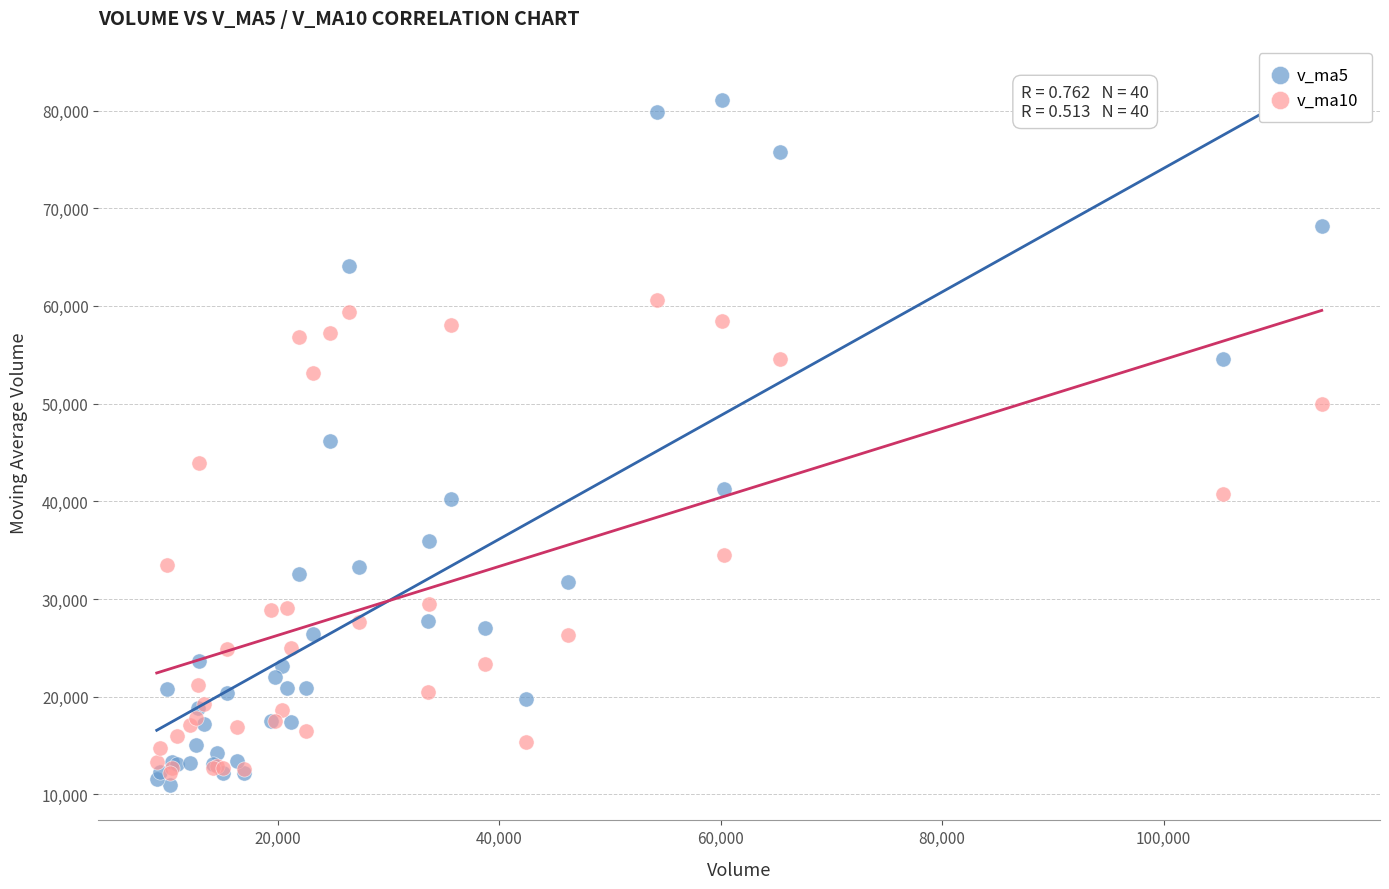

Which series reaches the minimum Y coordinate?

v_ma5